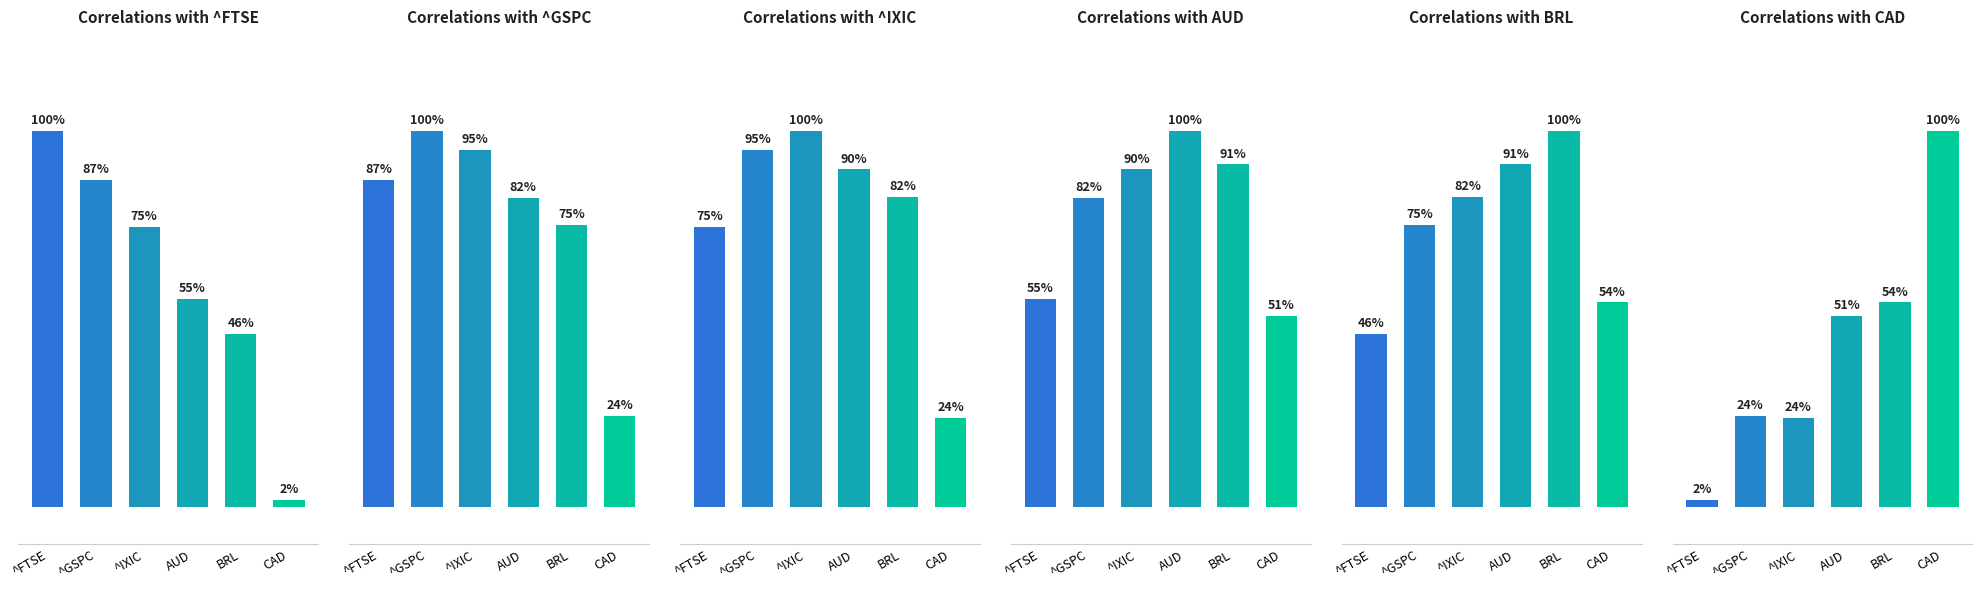

At which category is the sum across all series the highest?

AUD